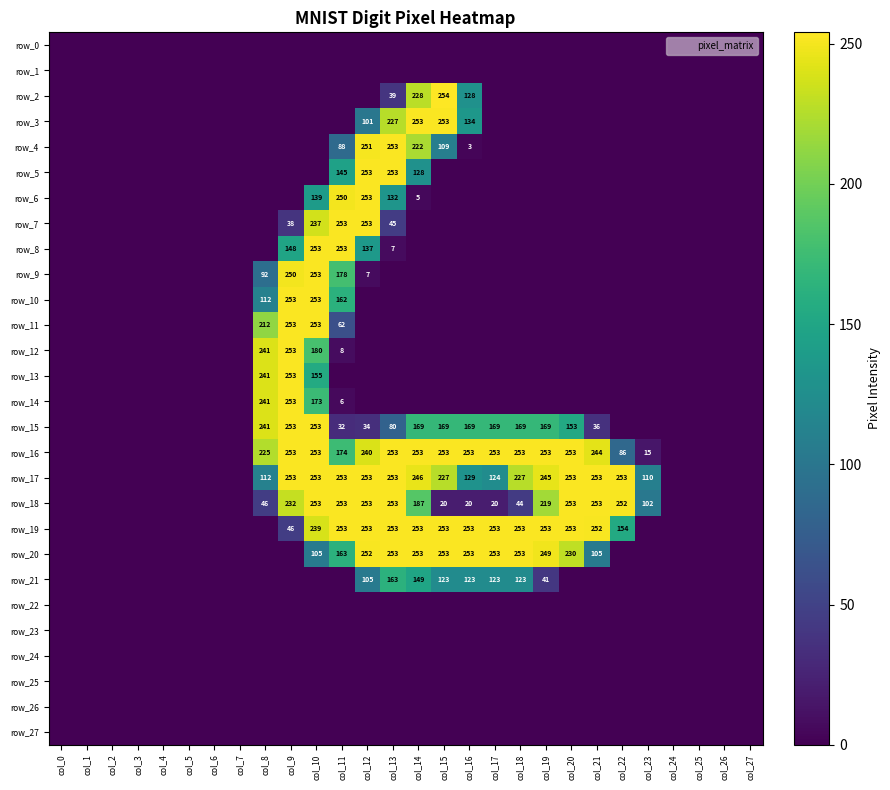

Where does the row_18 series first go above 20?

col_8